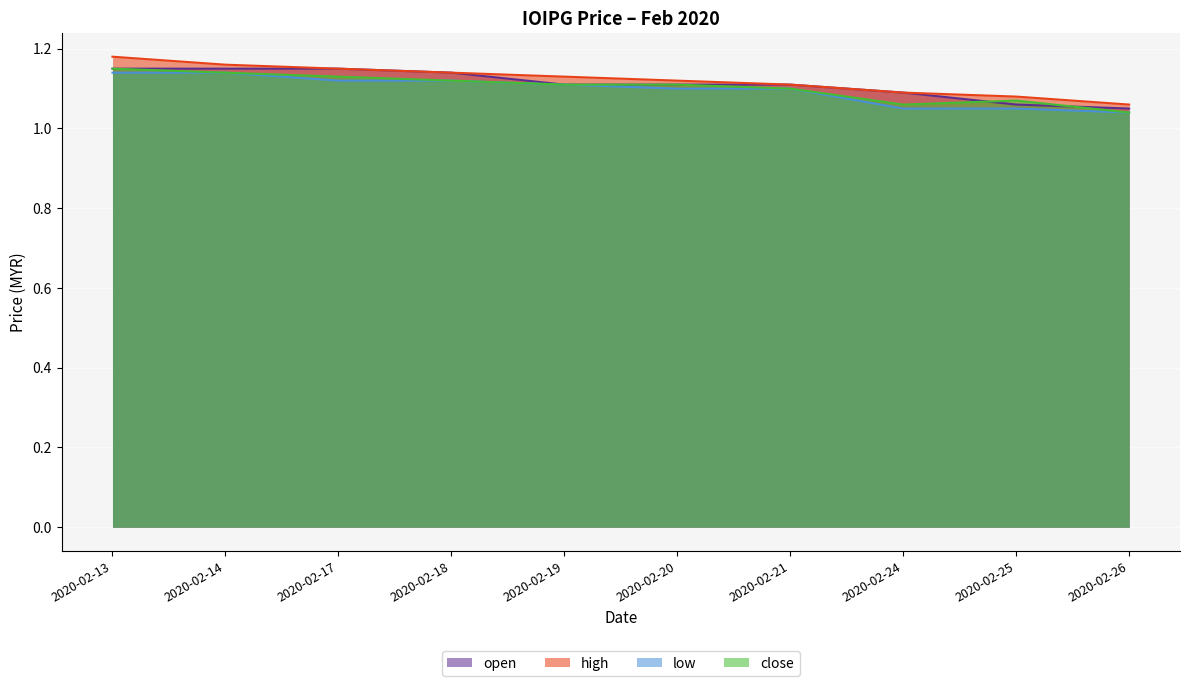

Reading left to right, transcribe all the data shown in this chart.

open: 2020-02-13=1.1	2020-02-14=1.1	2020-02-17=1.1	2020-02-18=1.1	2020-02-19=1.1	2020-02-20=1.1	2020-02-21=1.1	2020-02-24=1.1	2020-02-25=1.1	2020-02-26=1.1
high: 2020-02-13=1.2	2020-02-14=1.2	2020-02-17=1.1	2020-02-18=1.1	2020-02-19=1.1	2020-02-20=1.1	2020-02-21=1.1	2020-02-24=1.1	2020-02-25=1.1	2020-02-26=1.1
low: 2020-02-13=1.1	2020-02-14=1.1	2020-02-17=1.1	2020-02-18=1.1	2020-02-19=1.1	2020-02-20=1.1	2020-02-21=1.1	2020-02-24=1.1	2020-02-25=1.1	2020-02-26=1.0
close: 2020-02-13=1.1	2020-02-14=1.1	2020-02-17=1.1	2020-02-18=1.1	2020-02-19=1.1	2020-02-20=1.1	2020-02-21=1.1	2020-02-24=1.1	2020-02-25=1.1	2020-02-26=1.0